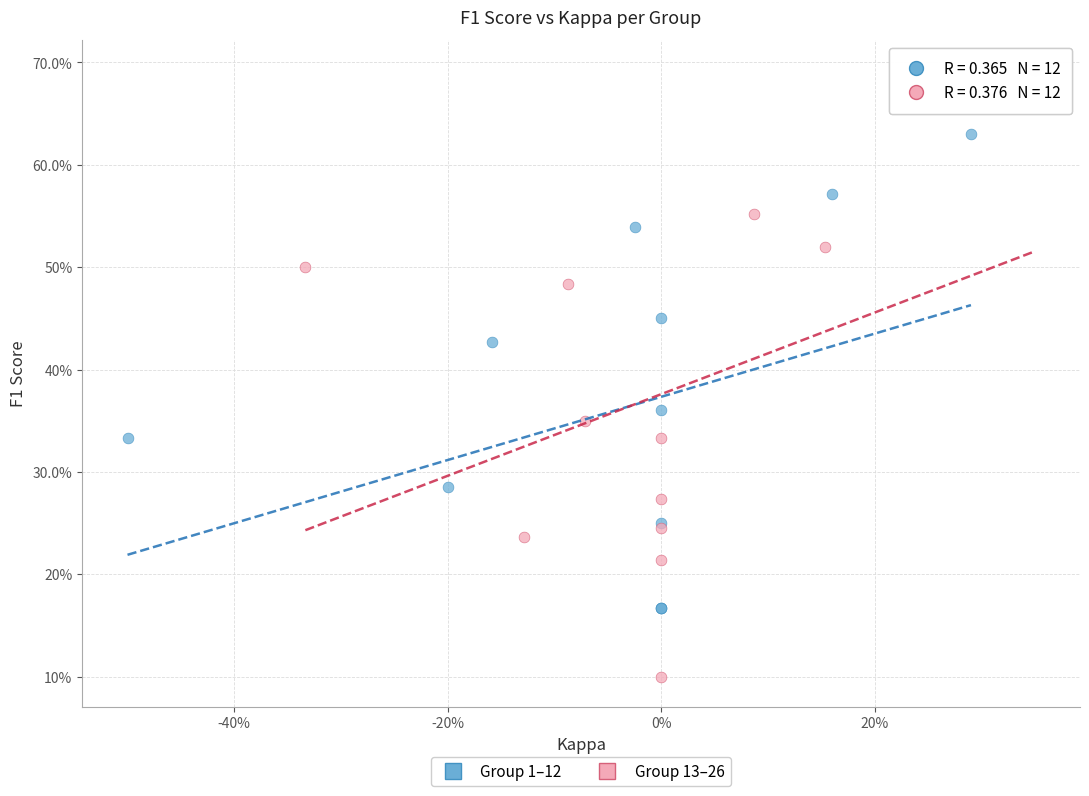

Which series reaches the minimum Y coordinate?

Group 13–26